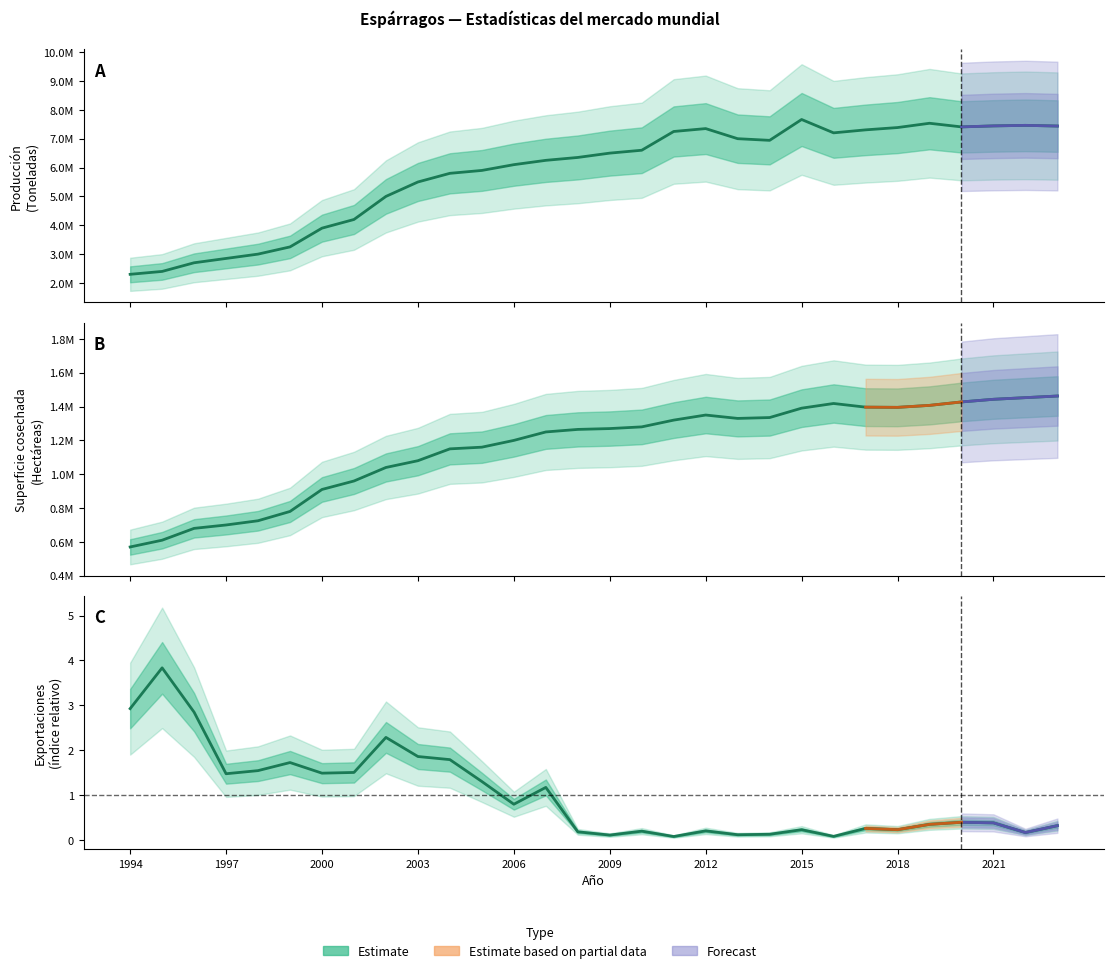

True or false: Superficie cosechada (Ha) and Producción (Ton) intersect in this chart.

False